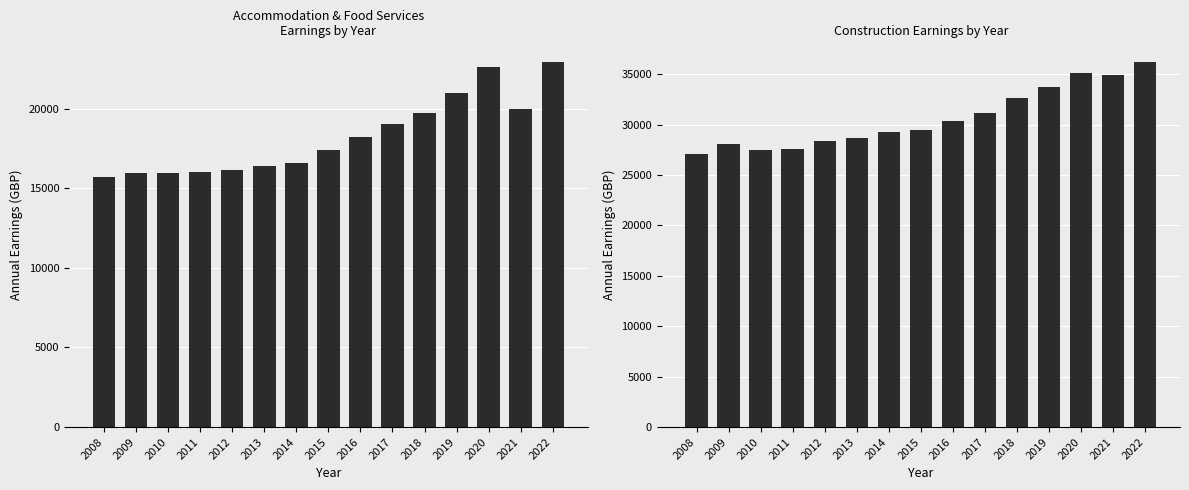

What is the average value of the Construction series?

30690